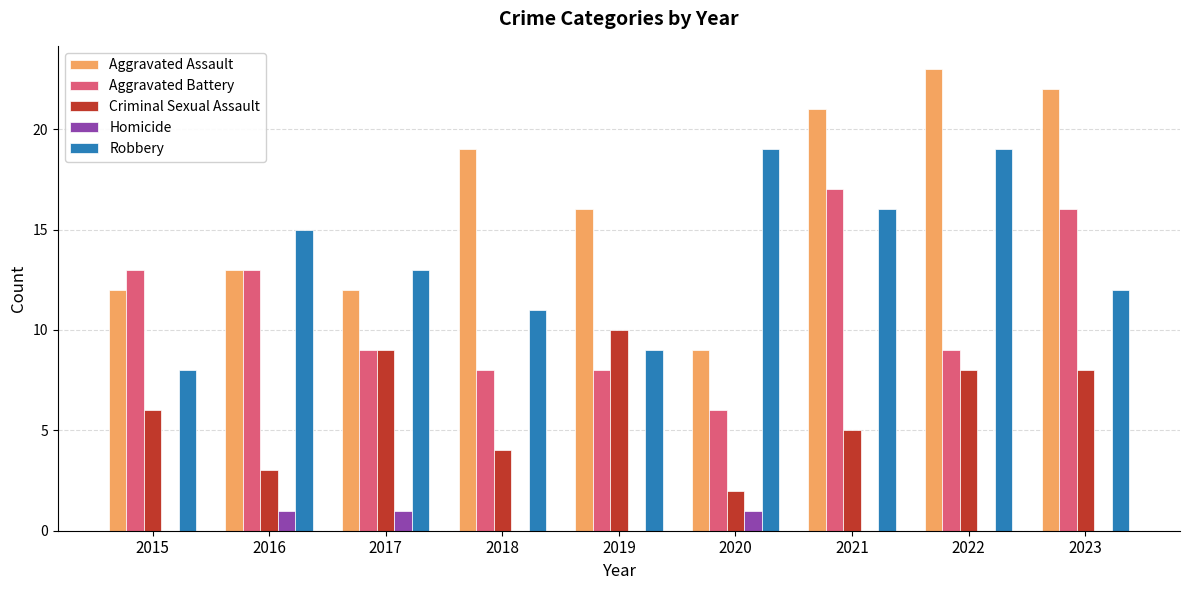

Reading left to right, extract all data points from this chart.

Aggravated Assault: 2015=12	2016=13	2017=12	2018=19	2019=16	2020=9	2021=21	2022=23	2023=22
Aggravated Battery: 2015=13	2016=13	2017=9	2018=8	2019=8	2020=6	2021=17	2022=9	2023=16
Criminal Sexual Assault: 2015=6	2016=3	2017=9	2018=4	2019=10	2020=2	2021=5	2022=8	2023=8
Homicide: 2015=0	2016=1	2017=1	2018=0	2019=0	2020=1	2021=0	2022=0	2023=0
Robbery: 2015=8	2016=15	2017=13	2018=11	2019=9	2020=19	2021=16	2022=19	2023=12